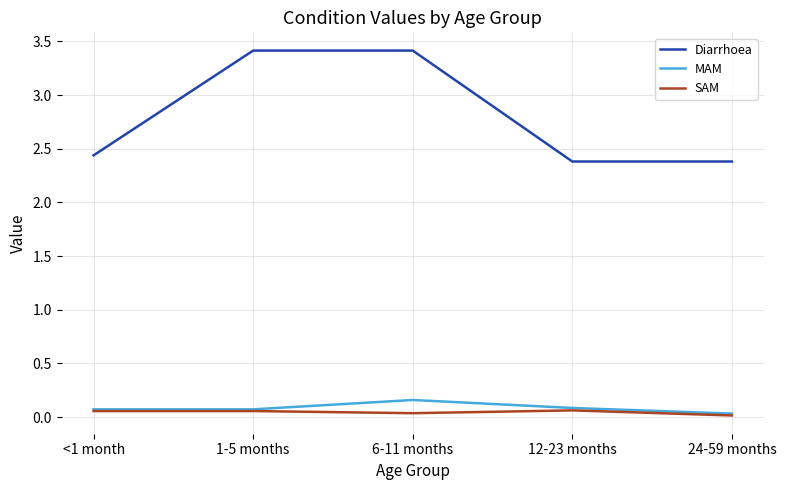

What is the sum of the Diarrhoea values at 24-59 months and 12-23 months?

4.8